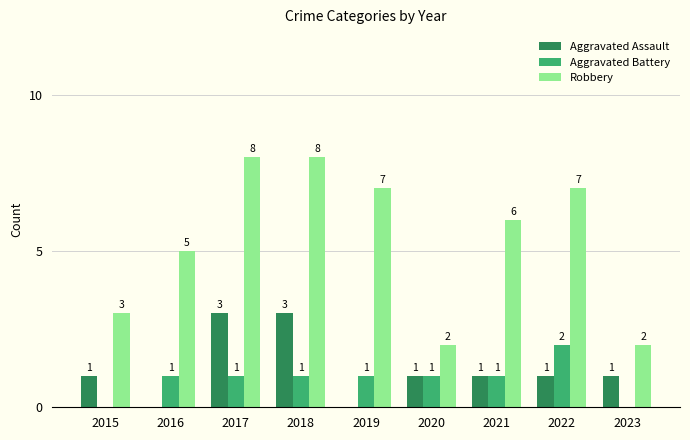

Which series has the widest spread of values?

Robbery